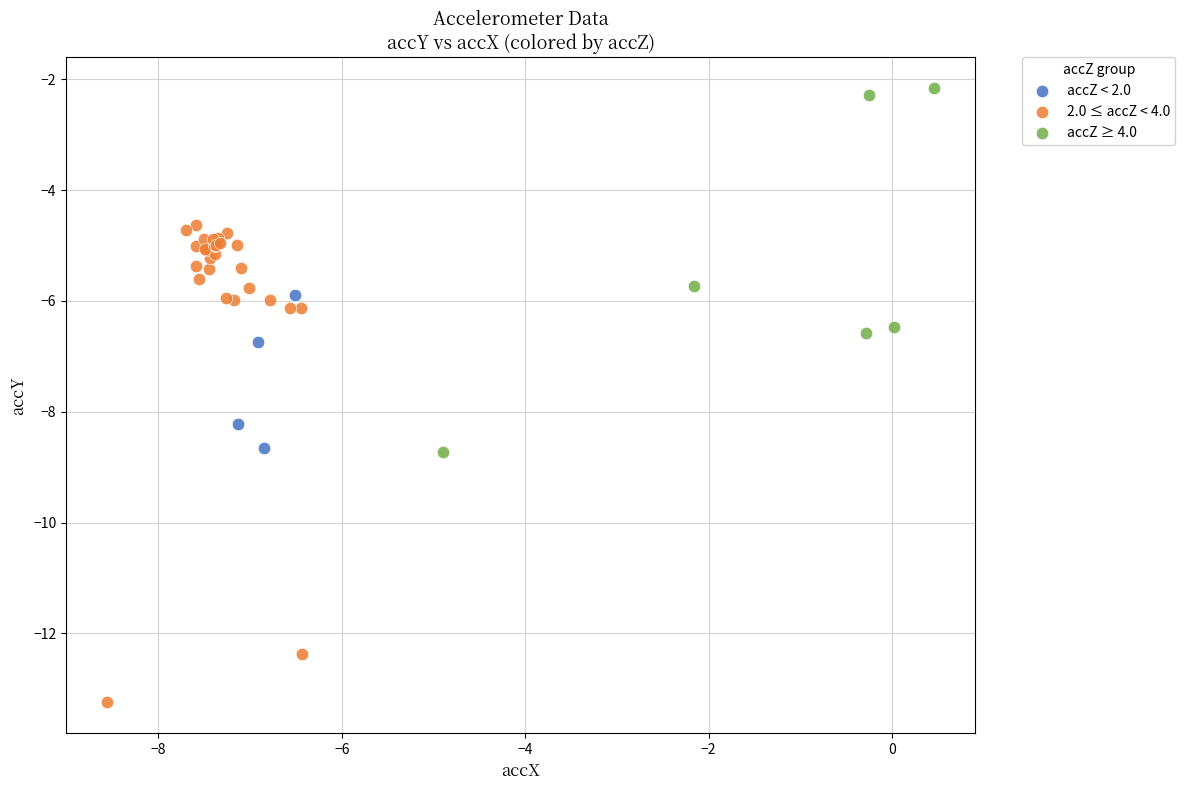

Which series reaches the minimum Y coordinate?

2.0 ≤ accZ < 4.0